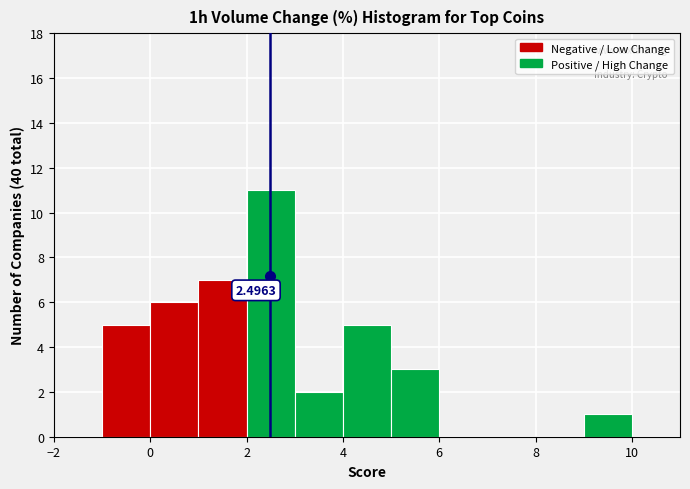

Which range on the x-axis has the tallest bar?

2 to 3